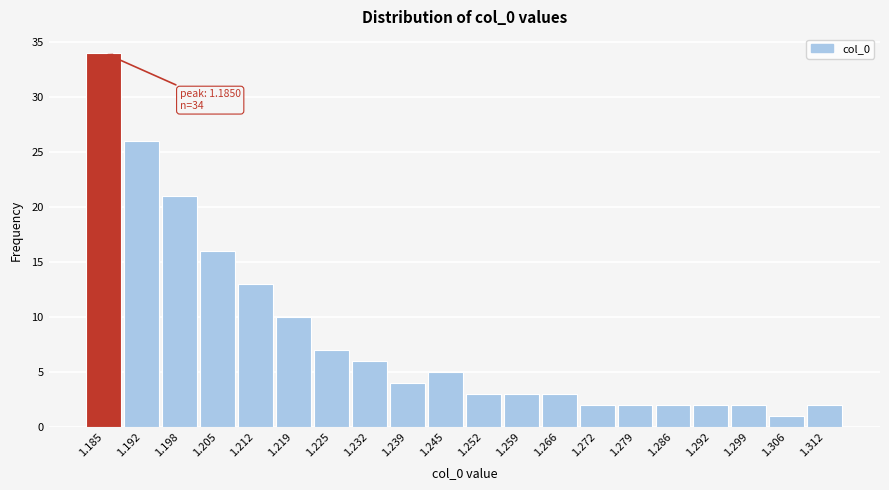

Over which range of the x-axis is the bar tallest?

1.182 to 1.188